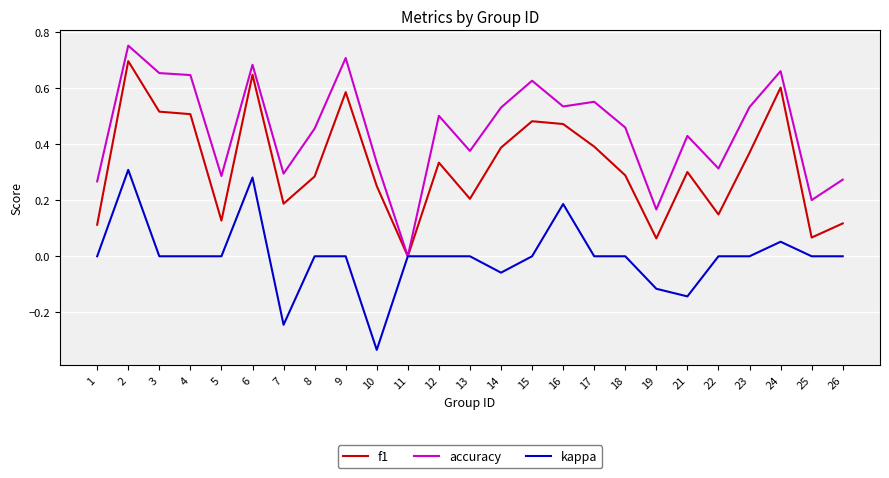

Rank the series by their maximum value, from highest to lowest.

accuracy, f1, kappa